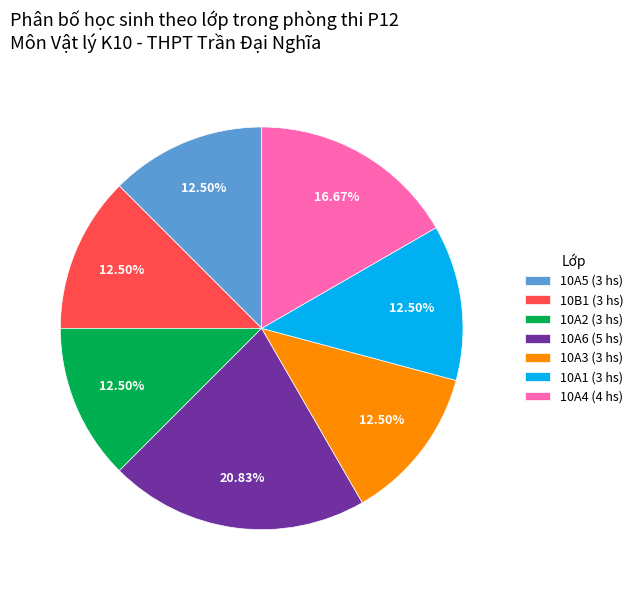

How many slices are in this pie chart?

7